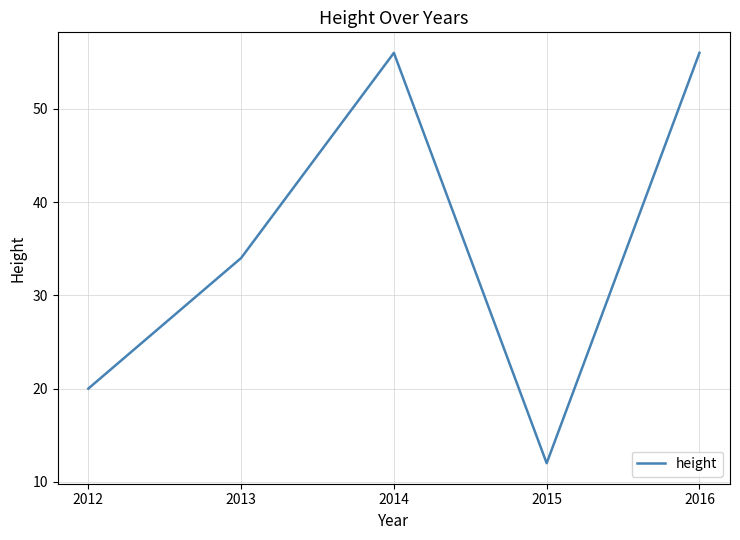

Between 2015 and 2014, which is larger?

2014